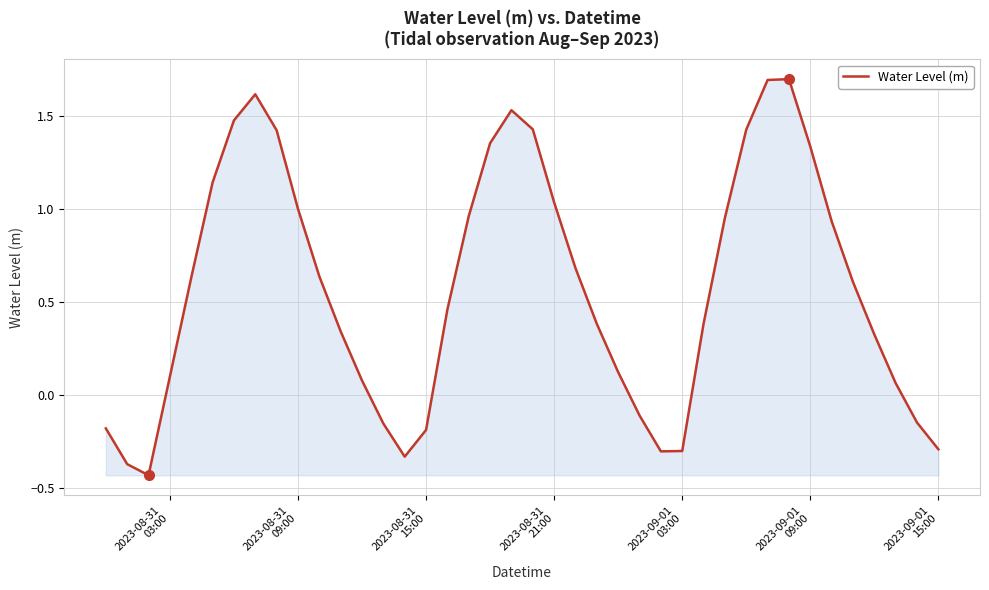

How many values are below zero?

11